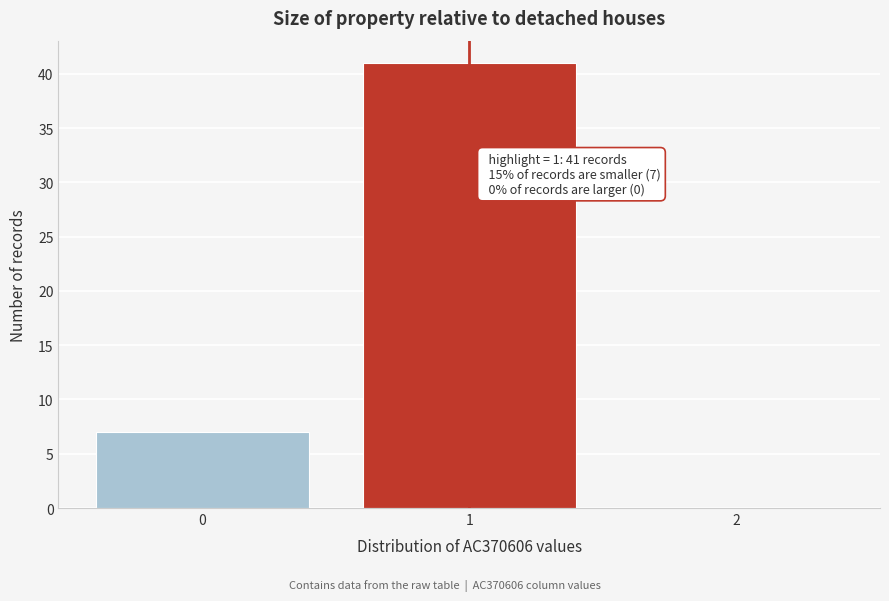

Reading right to left, transcribe all the data shown in this chart.

2=0	1=41	0=7